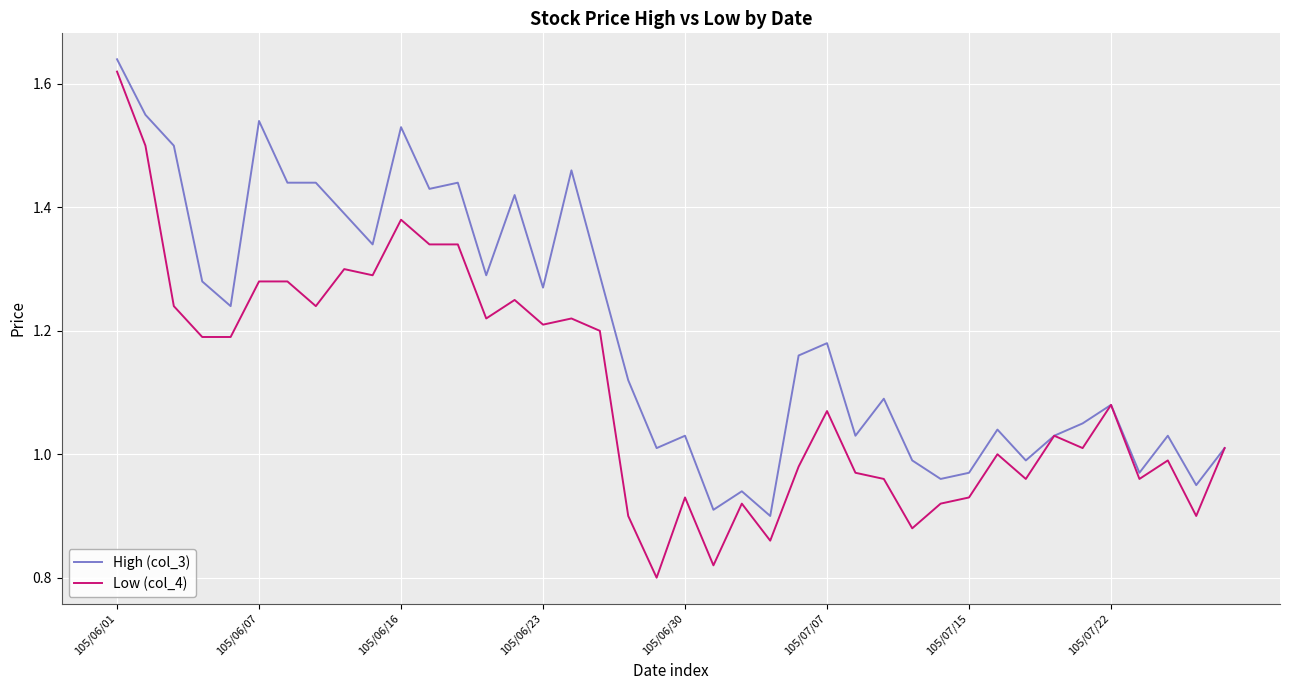

Which series has the largest total across all categories?

High (col_3)